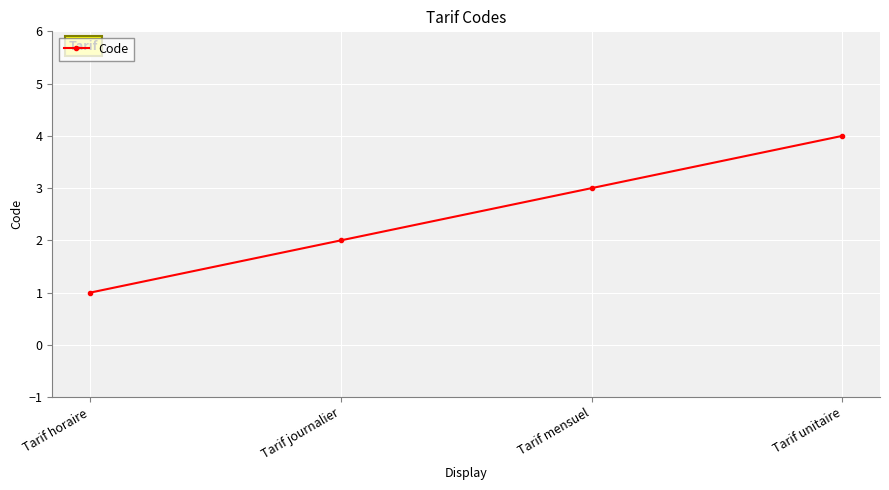

At which category does the chart reach its peak across all series?

Tarif unitaire